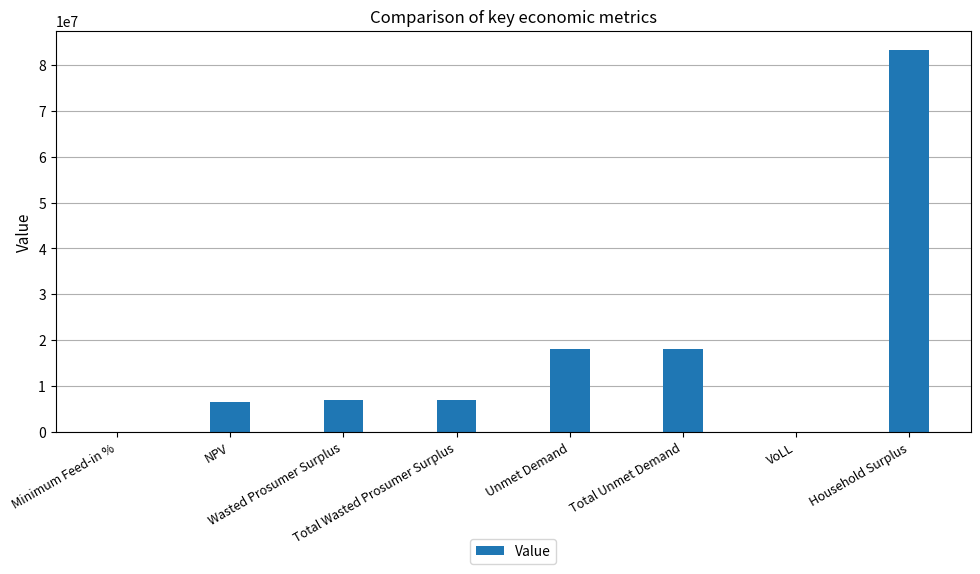

What is the sum of all values?

140044746.7